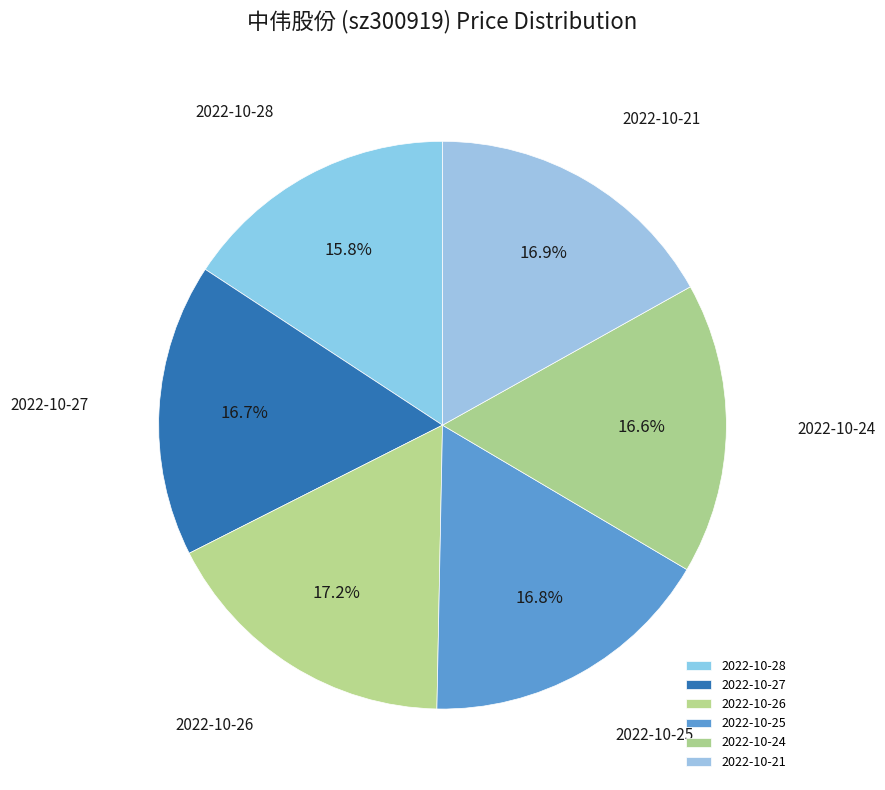

What is the smallest slice in the pie chart?

2022-10-28